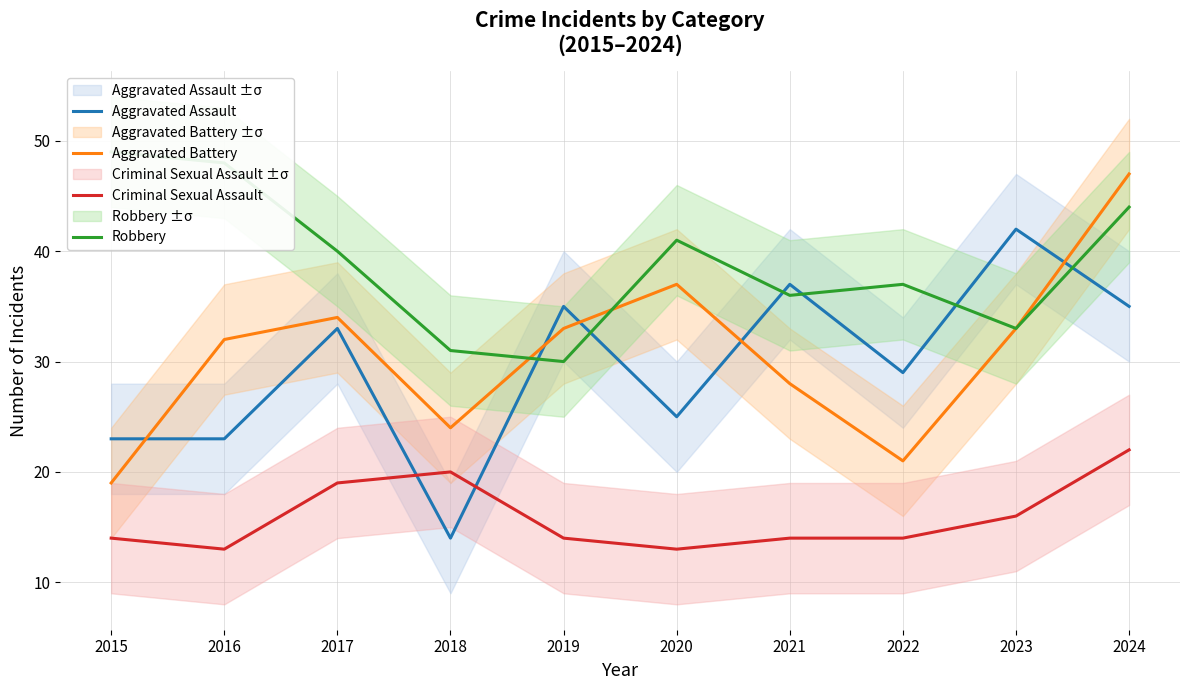

Reading right to left, transcribe all the data shown in this chart.

Aggravated Assault: 2024=35	2023=42	2022=29	2021=37	2020=25	2019=35	2018=14	2017=33	2016=23	2015=23
Aggravated Battery: 2024=47	2023=33	2022=21	2021=28	2020=37	2019=33	2018=24	2017=34	2016=32	2015=19
Criminal Sexual Assault: 2024=22	2023=16	2022=14	2021=14	2020=13	2019=14	2018=20	2017=19	2016=13	2015=14
Robbery: 2024=44	2023=33	2022=37	2021=36	2020=41	2019=30	2018=31	2017=40	2016=48	2015=49